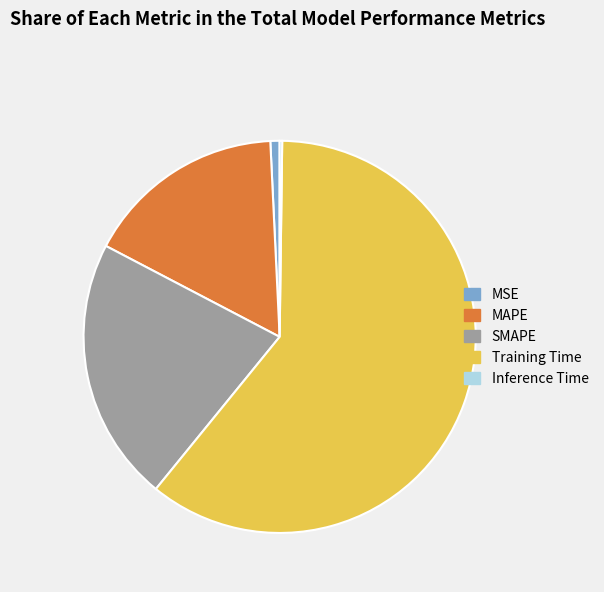

Does Training Time represent more than half of the total?

Yes